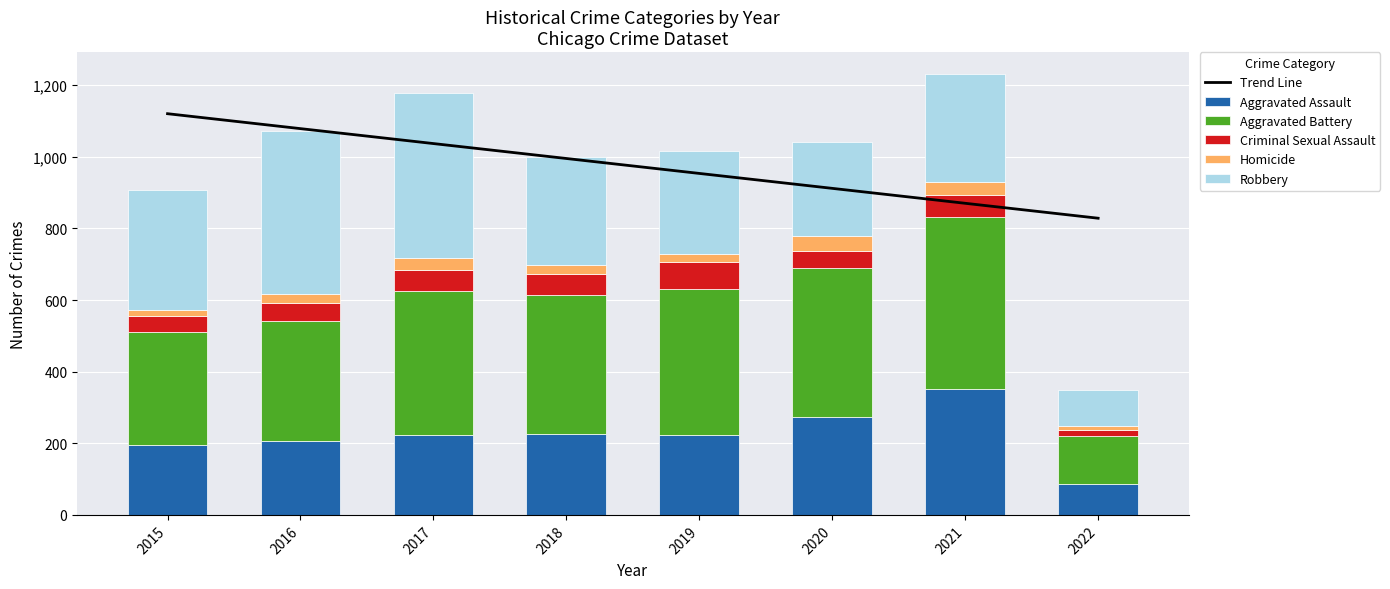

How many values in the Robbery series are below 301?

4